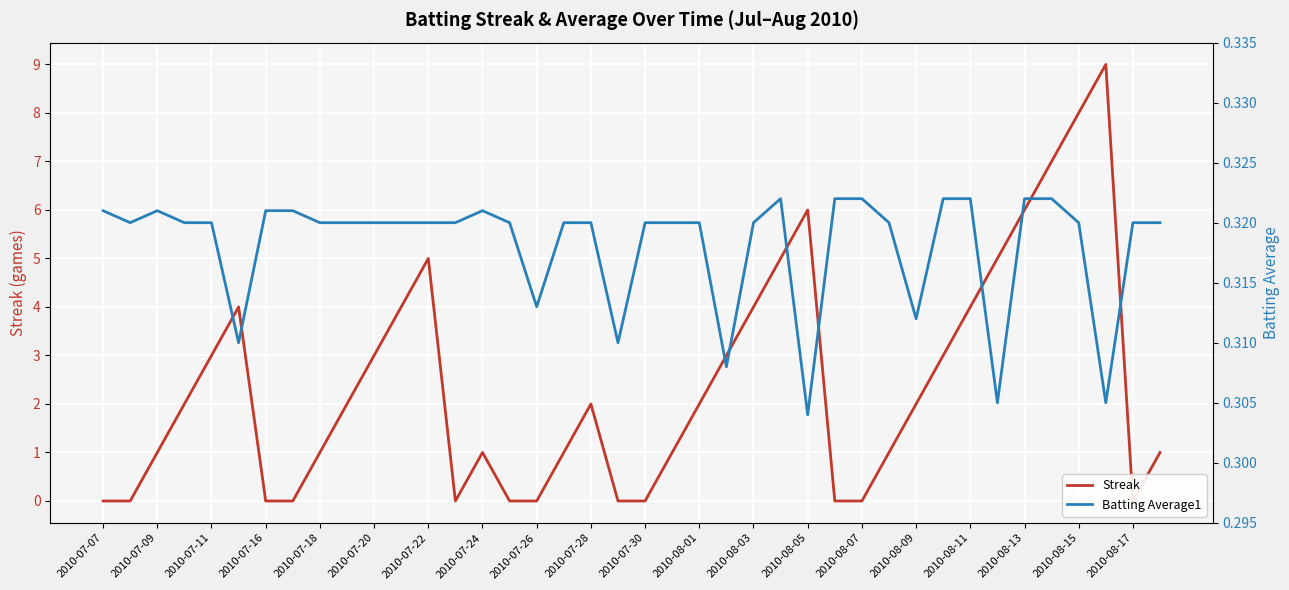

What is the average value of the Batting Average1 series?

0.3